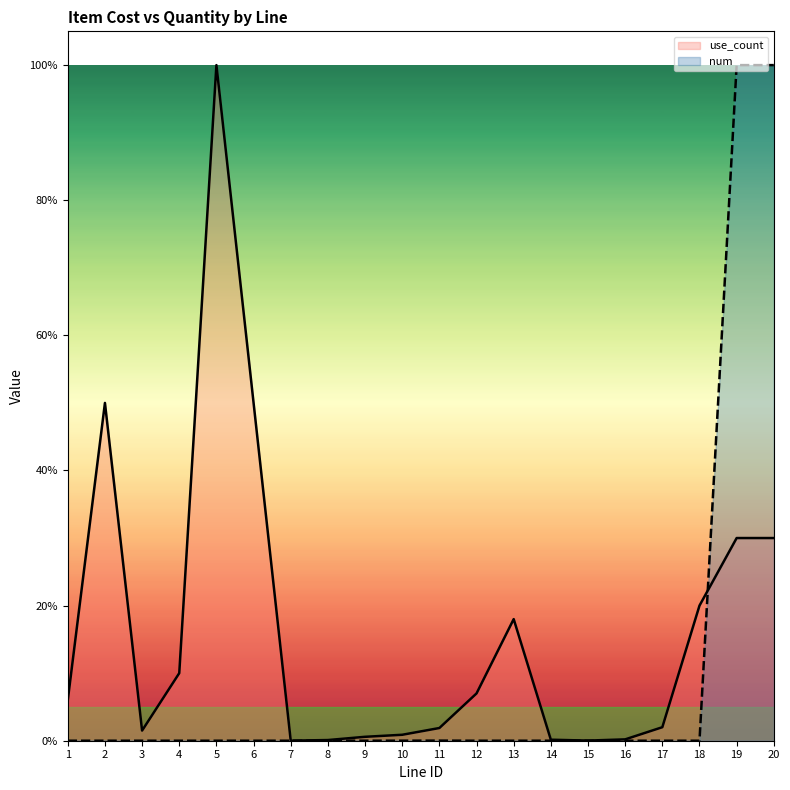

Between 13 and 19, which series saw the biggest shift?

num